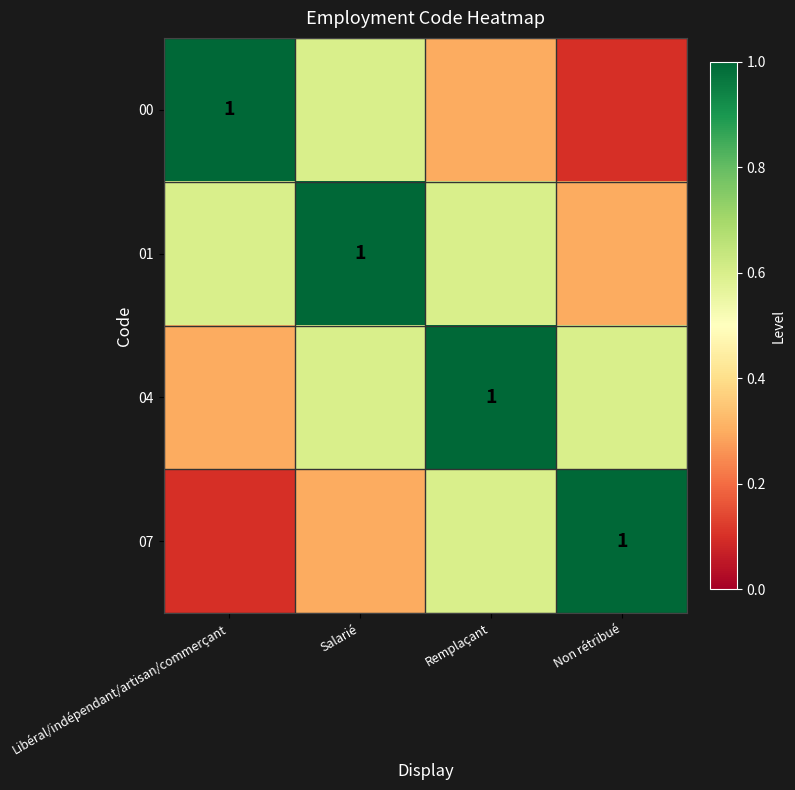

The value of 00 at Libéral/indépendant/artisan/commerçant is 0.4. True or false?

False